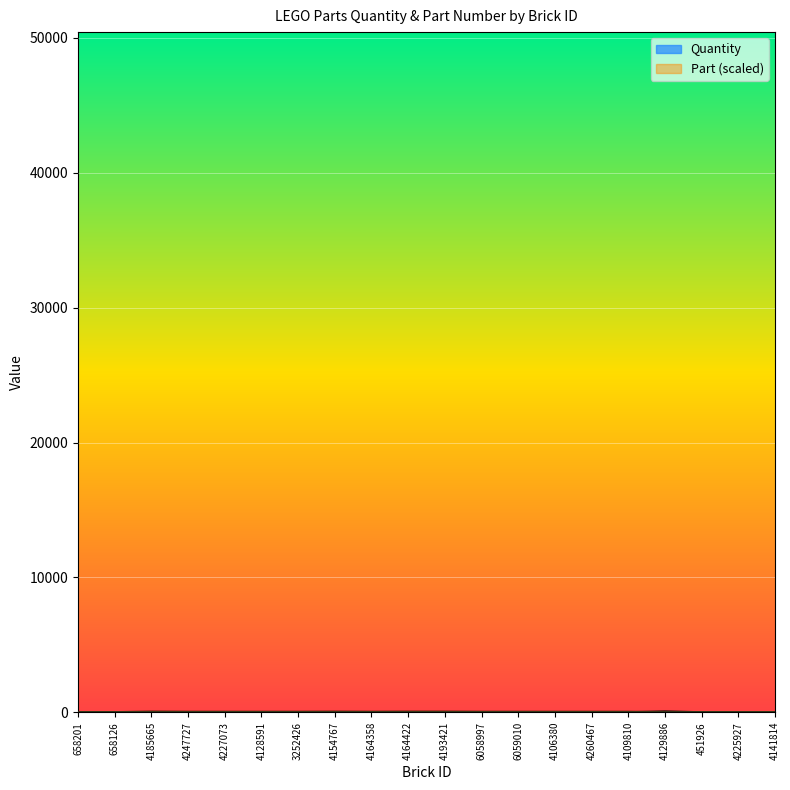

Reading left to right, list all the values displayed in this chart.

Quantity: 658201=4.0	658126=4.0	4185665=4.0	4247727=2.0	4227073=4.0	4128591=4.0	3252426=1.0	4154767=1.0	4164358=2.0	4164422=2.0	4193421=4.0	6058997=5.0	6059010=2.0	4106380=1.0	4260467=10.0	4109810=1.0	4129886=57.0	451926=1.0	4225927=2.0	4141814=1.0
Part: 658201=6.8	658126=6.8	4185665=45.6	4247727=33.8	4227073=33.6	4128591=33.6	3252426=33.8	4154767=42.1	4164358=33.8	4164422=42.9	4193421=42.9	6058997=33.6	6059010=33.8	4106380=33.3	4260467=33.4	4109810=33.3	4129886=3.8	451926=4.7	4225927=6.8	4141814=6.9